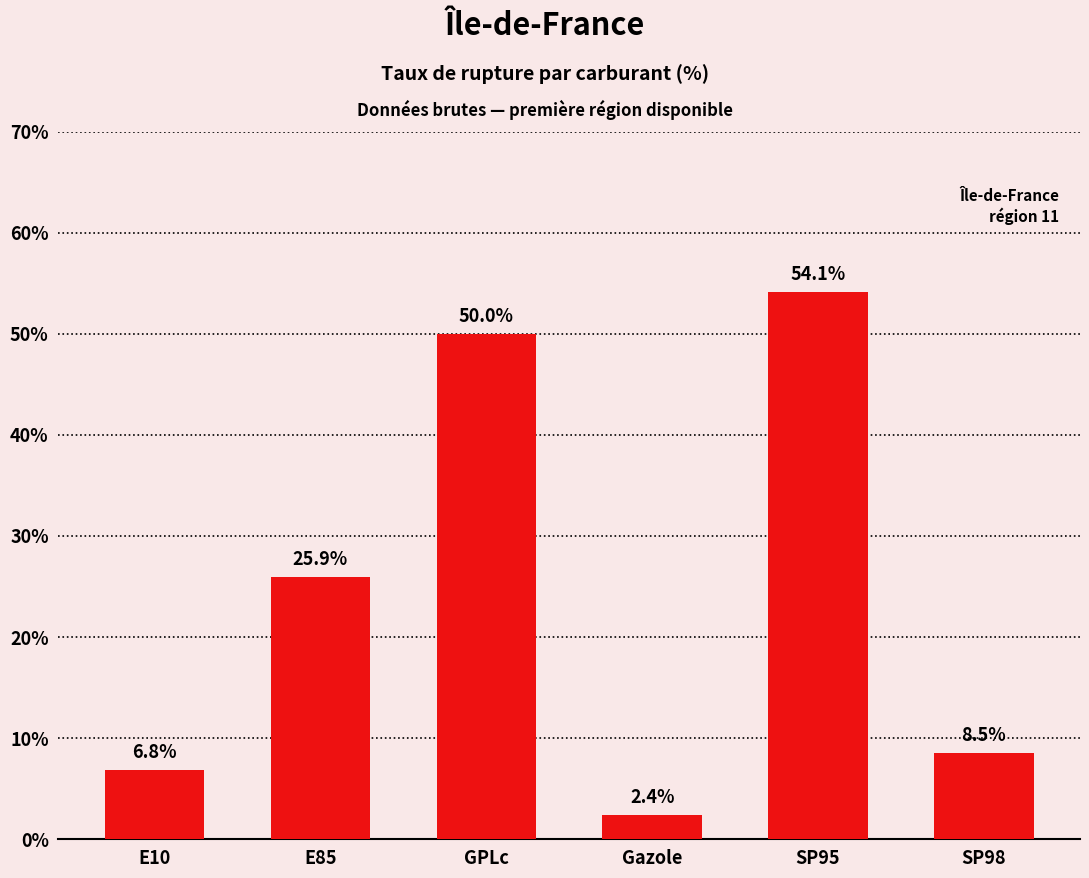

The value at E10 is 10.9. True or false?

False